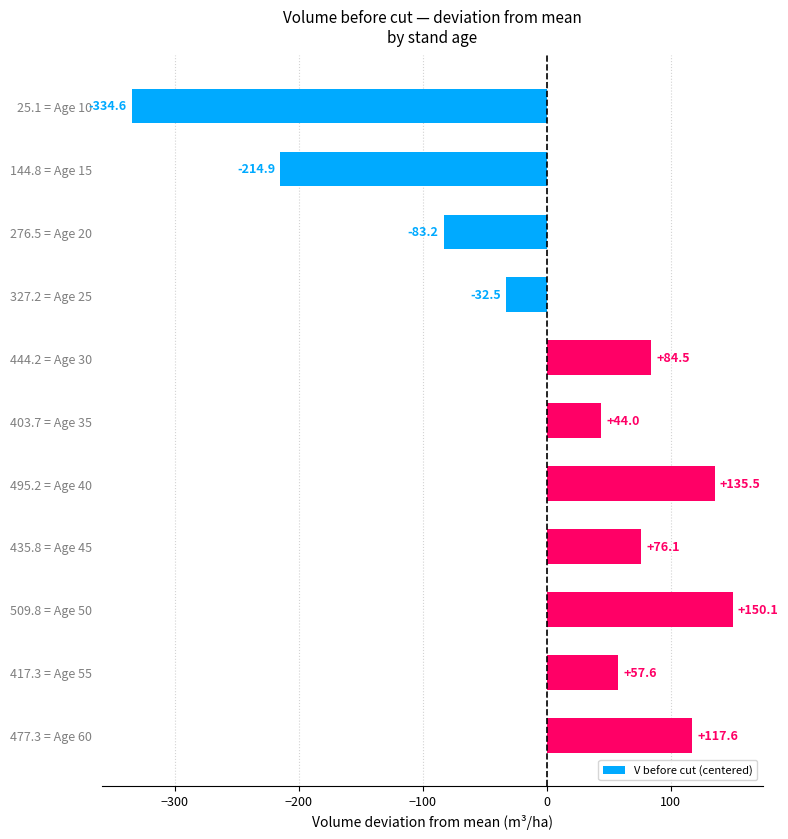

Reading top to bottom, transcribe all the data shown in this chart.

25.1 = Age 10=-334.6	144.8 = Age 15=-214.9	276.5 = Age 20=-83.2	327.2 = Age 25=-32.5	444.2 = Age 30=84.5	403.7 = Age 35=44.0	495.2 = Age 40=135.5	435.8 = Age 45=76.1	509.8 = Age 50=150.1	417.3 = Age 55=57.6	477.3 = Age 60=117.6